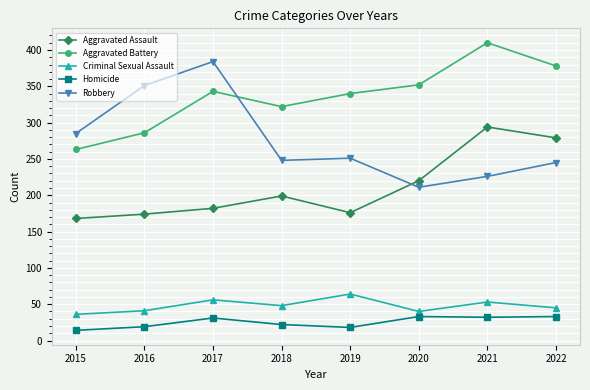

Where is the first local minimum for Homicide?

2019